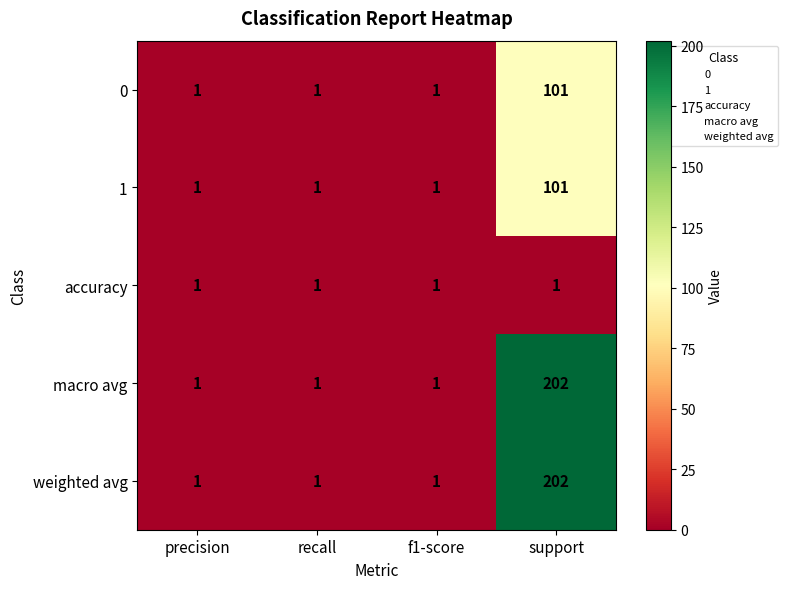

Reading left to right, what are all the values shown in this chart?

0: 1	1	1	101
1: 1	1	1	101
accuracy: 1	1	1	1
macro avg: 1	1	1	202
weighted avg: 1	1	1	202